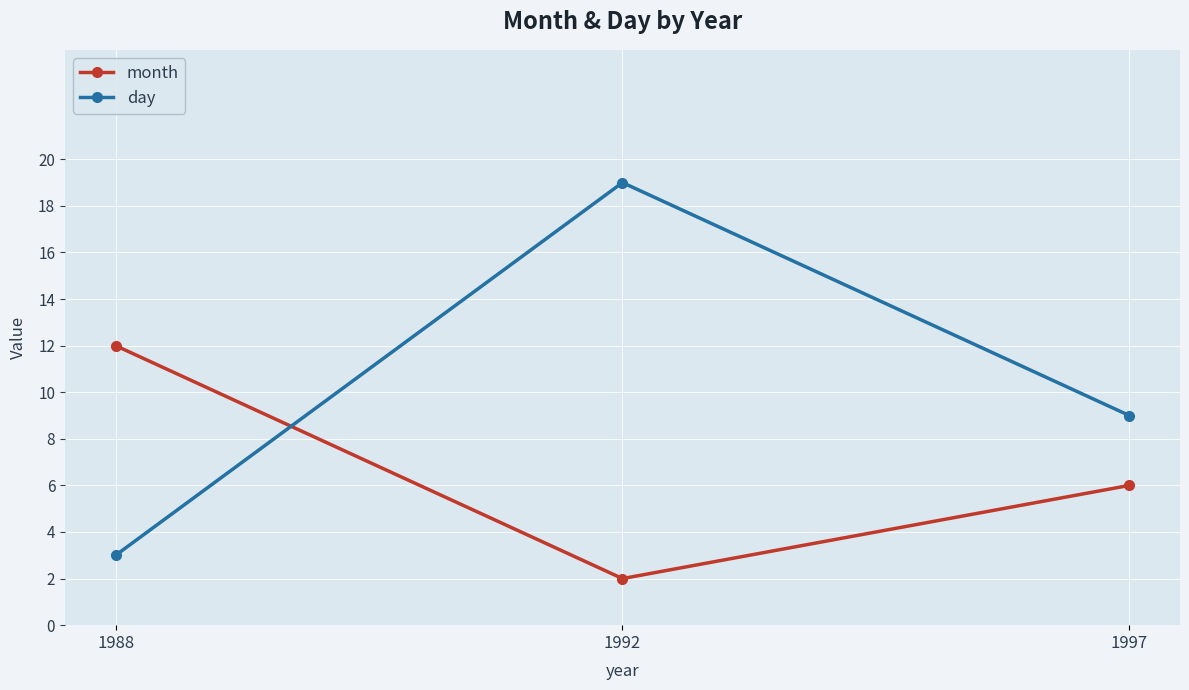

Rank the series at 1988 from highest to lowest value.

month, day